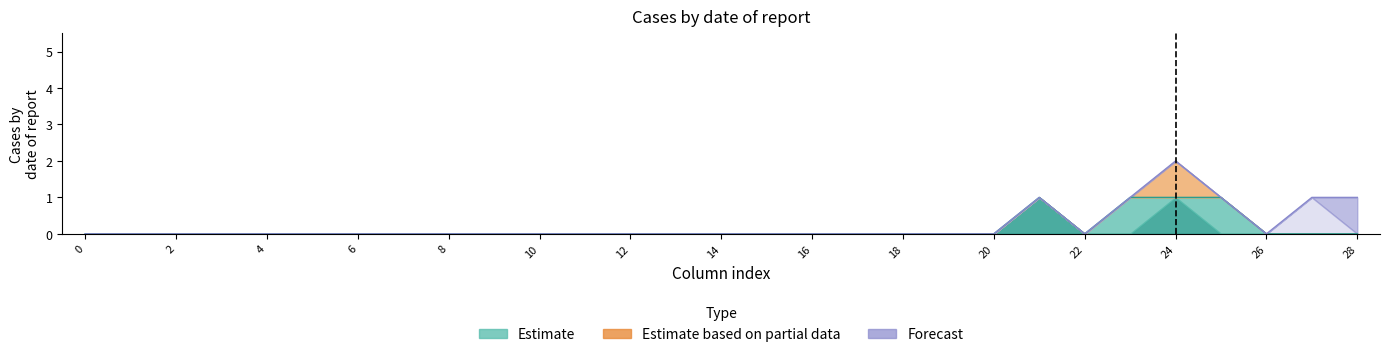

Is the value of col_22 at 12 greater than the value of col_1 at 9?

No